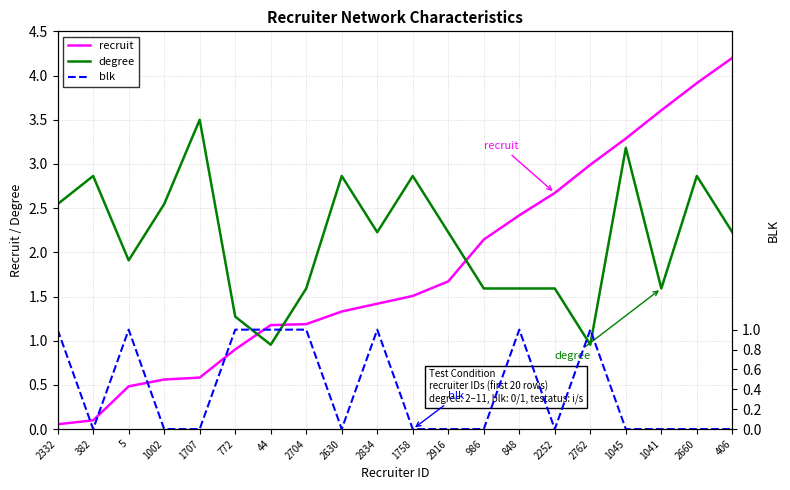

Reading left to right, list all the values displayed in this chart.

recruit: 2332=0.1	382=0.1	5=0.5	1002=0.6	1707=0.6	772=0.9	44=1.2	2704=1.2	2630=1.3	2834=1.4	1758=1.5	2916=1.7	986=2.1	848=2.4	2252=2.7	2762=3.0	1045=3.3	1041=3.6	2660=3.9	406=4.2
degree: 2332=2.5	382=2.9	5=1.9	1002=2.5	1707=3.5	772=1.3	44=1.0	2704=1.6	2630=2.9	2834=2.2	1758=2.9	2916=2.2	986=1.6	848=1.6	2252=1.6	2762=1.0	1045=3.2	1041=1.6	2660=2.9	406=2.2
blk: 2332=1.0	382=0.0	5=1.0	1002=0.0	1707=0.0	772=1.0	44=1.0	2704=1.0	2630=0.0	2834=1.0	1758=0.0	2916=0.0	986=0.0	848=1.0	2252=0.0	2762=1.0	1045=0.0	1041=0.0	2660=0.0	406=0.0